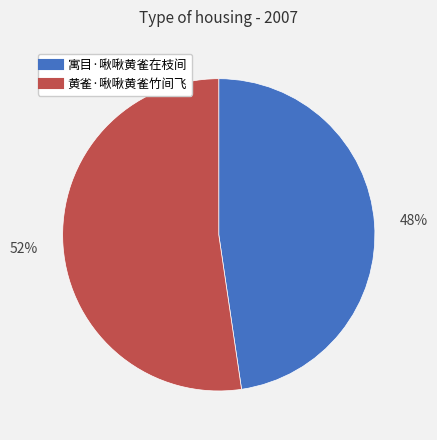

Which slice represents more than half of the pie?

黄雀·啾啾黄雀竹间飞